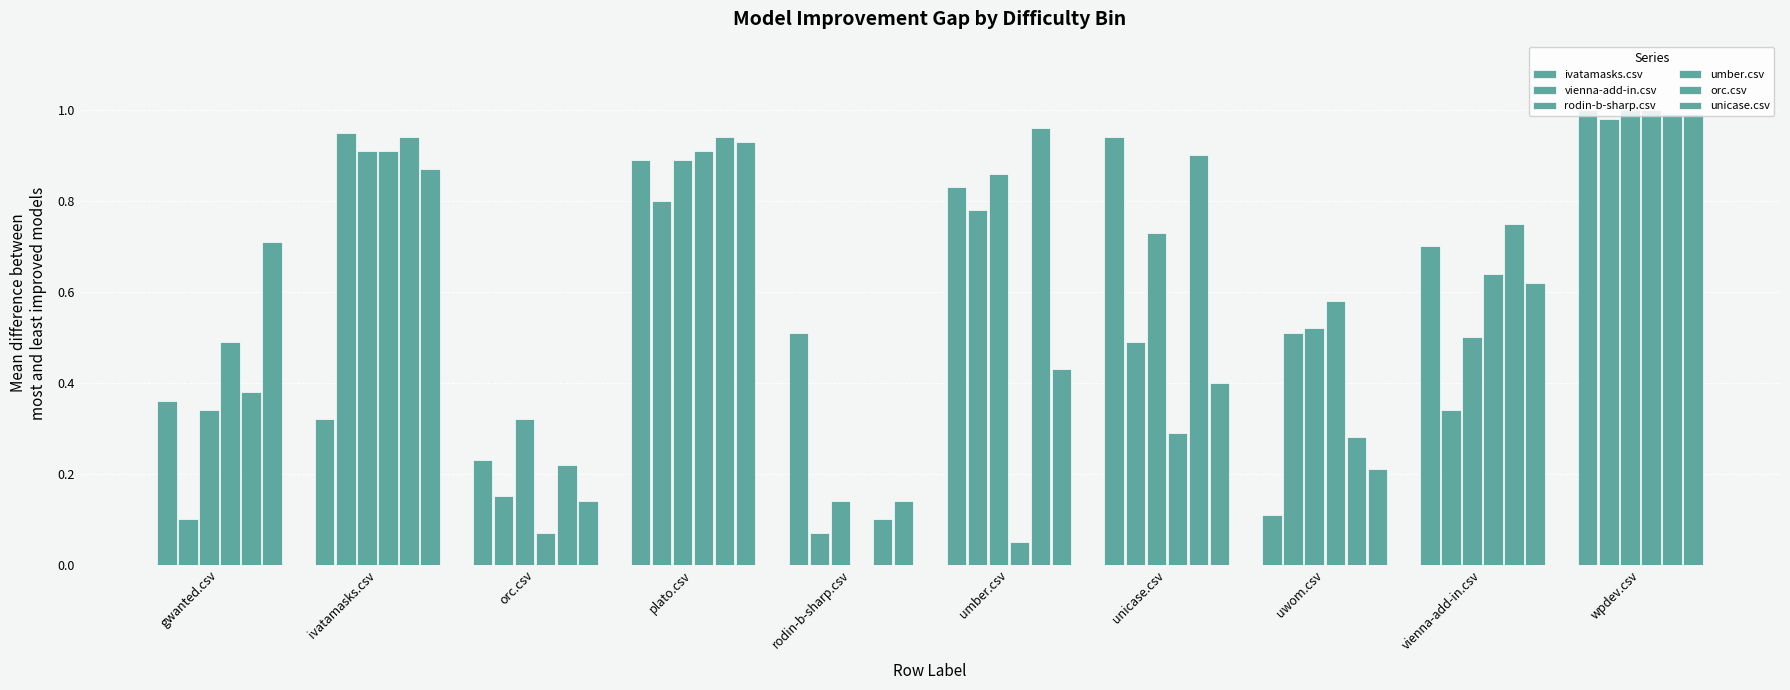

Are the bars grouped side by side (vs. stacked)?

Yes